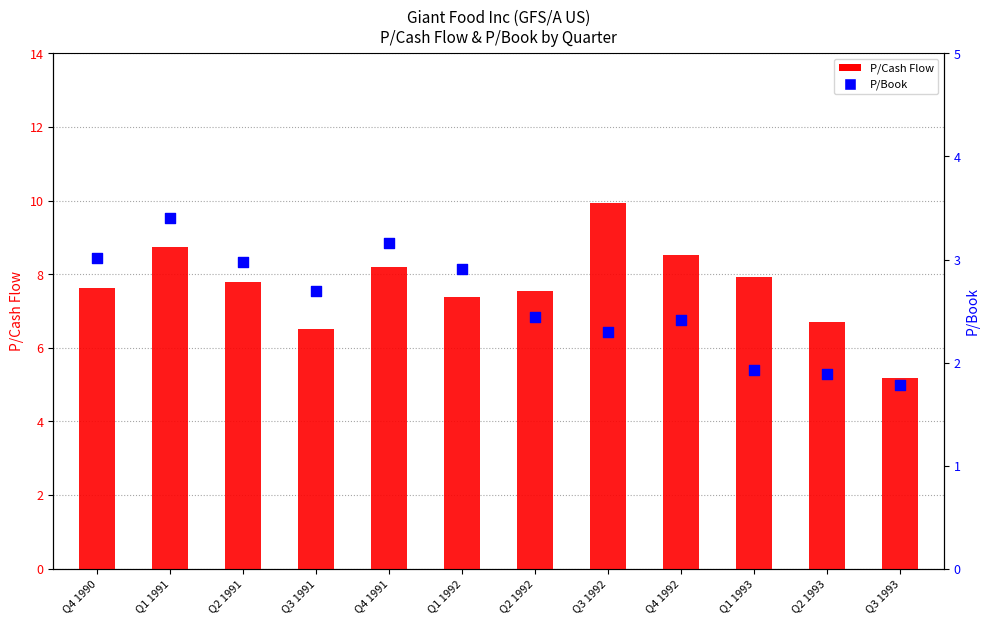

What are all the series names shown in the legend?

P/Cash Flow, P/Book